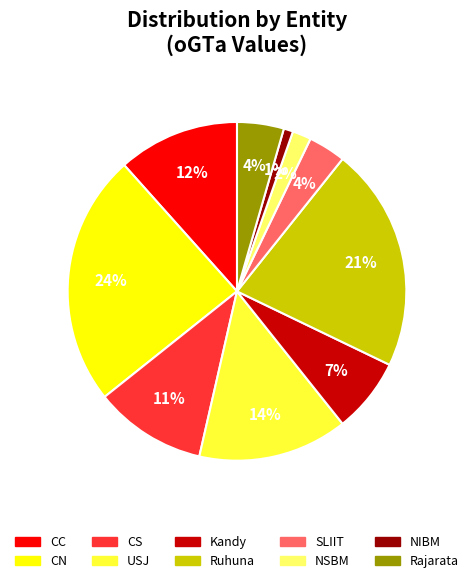

Which has a higher value, Kandy or CS?

CS